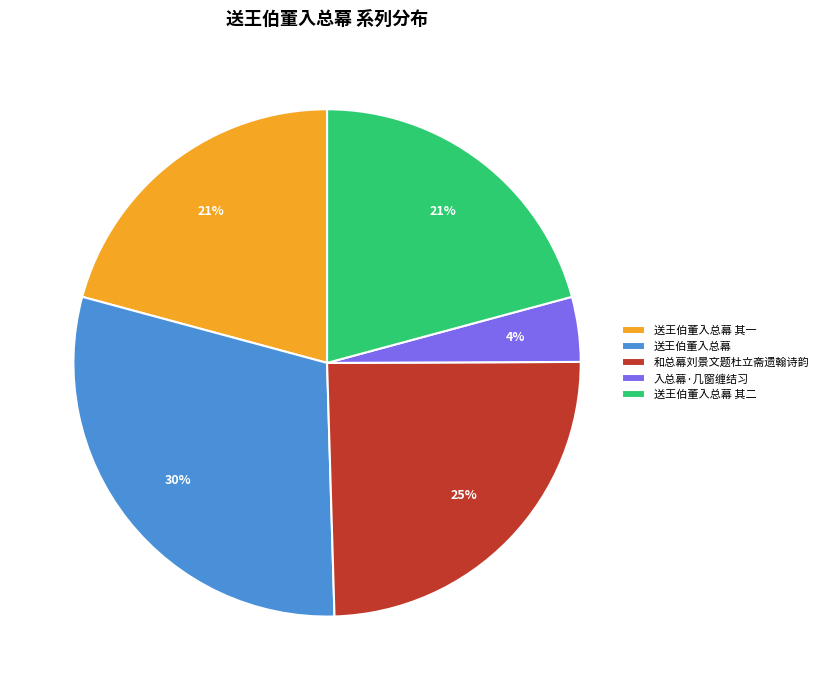

Count the number of slices in the pie.

5